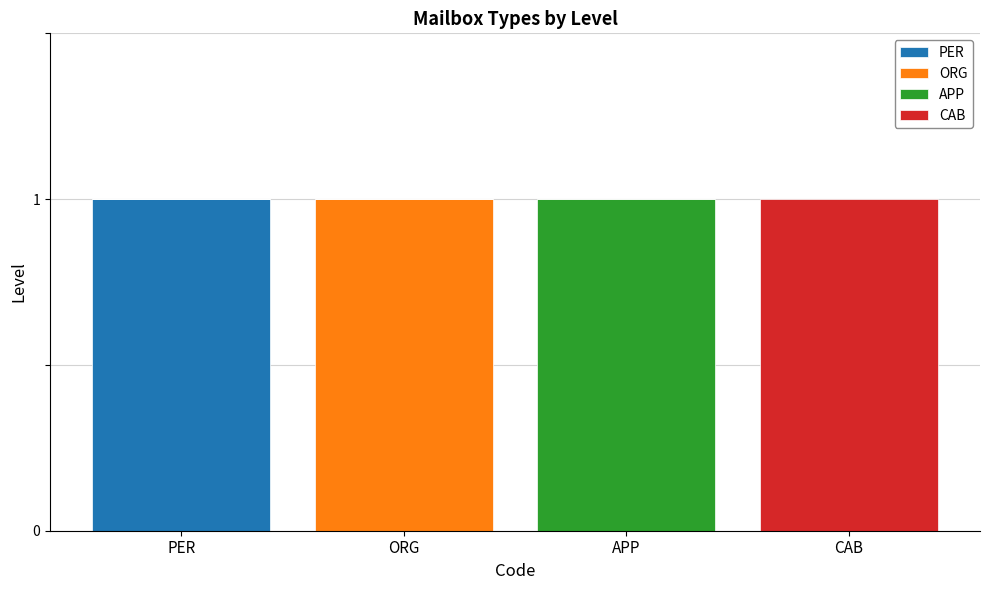

Count the number of categories in the chart.

4